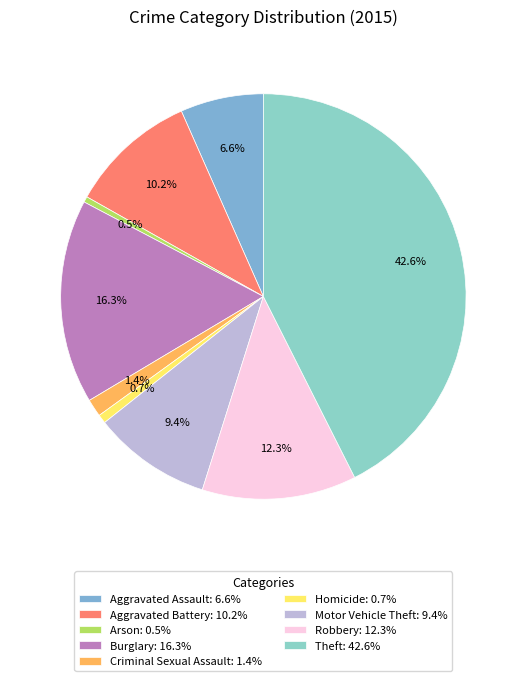

Does any single category account for the majority?

No